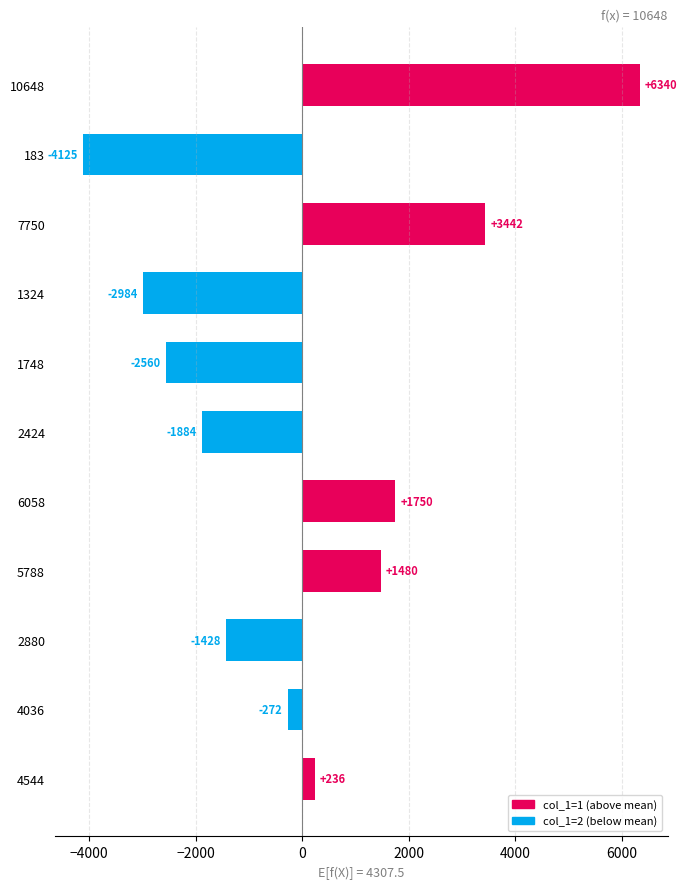

True or false: the data shows 1480.5 at 5788.

True